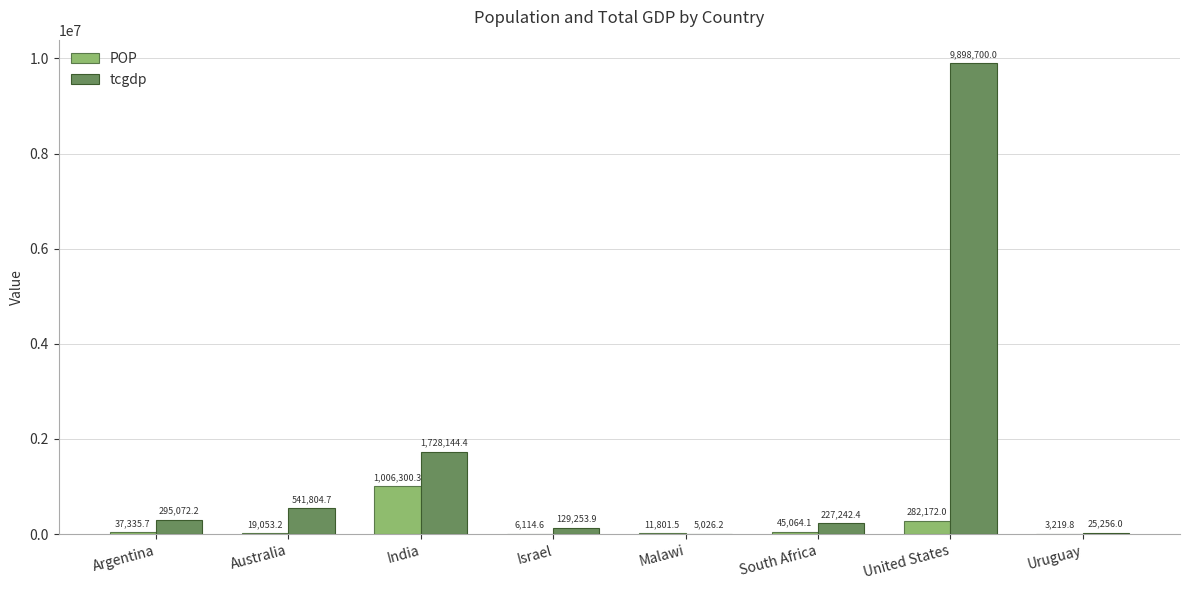

What is the total value across all series at United States?

10180872.0